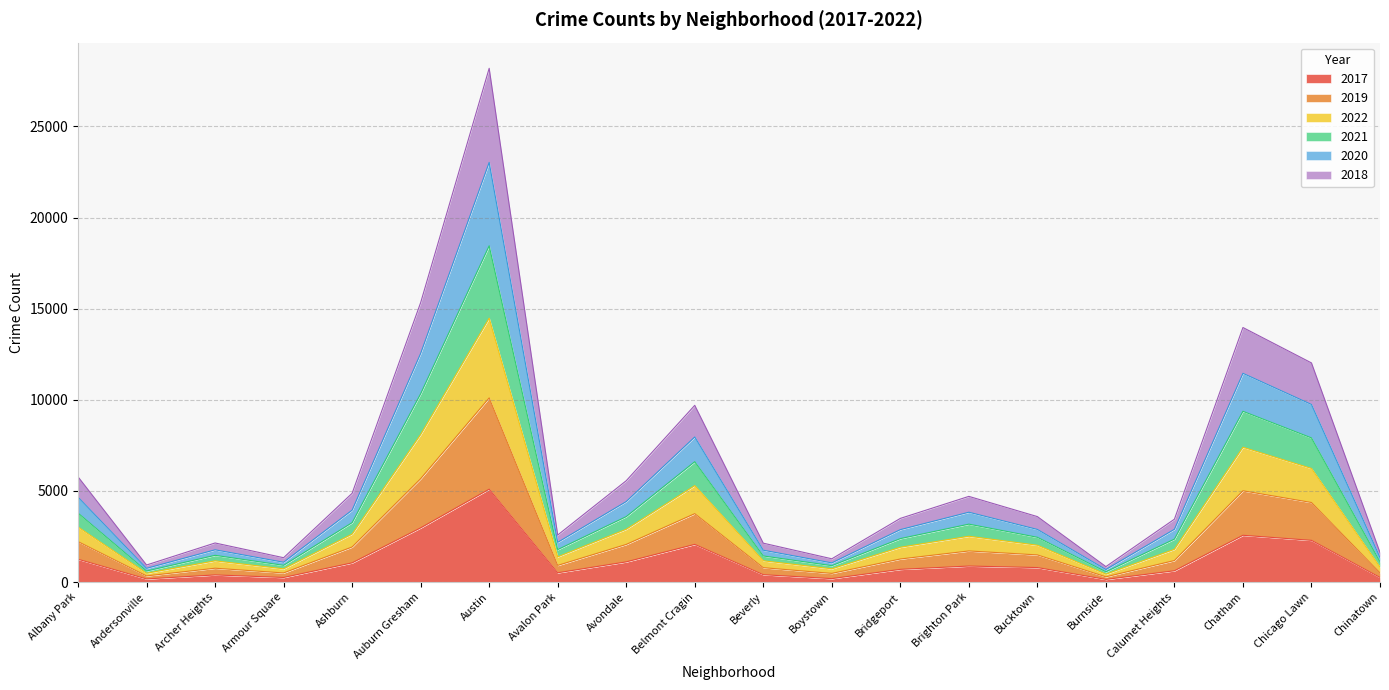

True or false: 2018 and 2020 cross at least once.

False